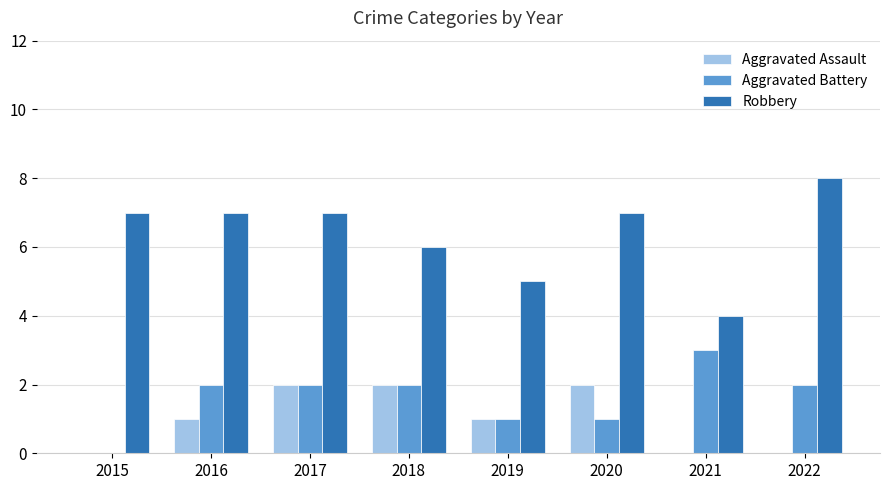

True or false: Robbery has a value of 5 at 2019.

True